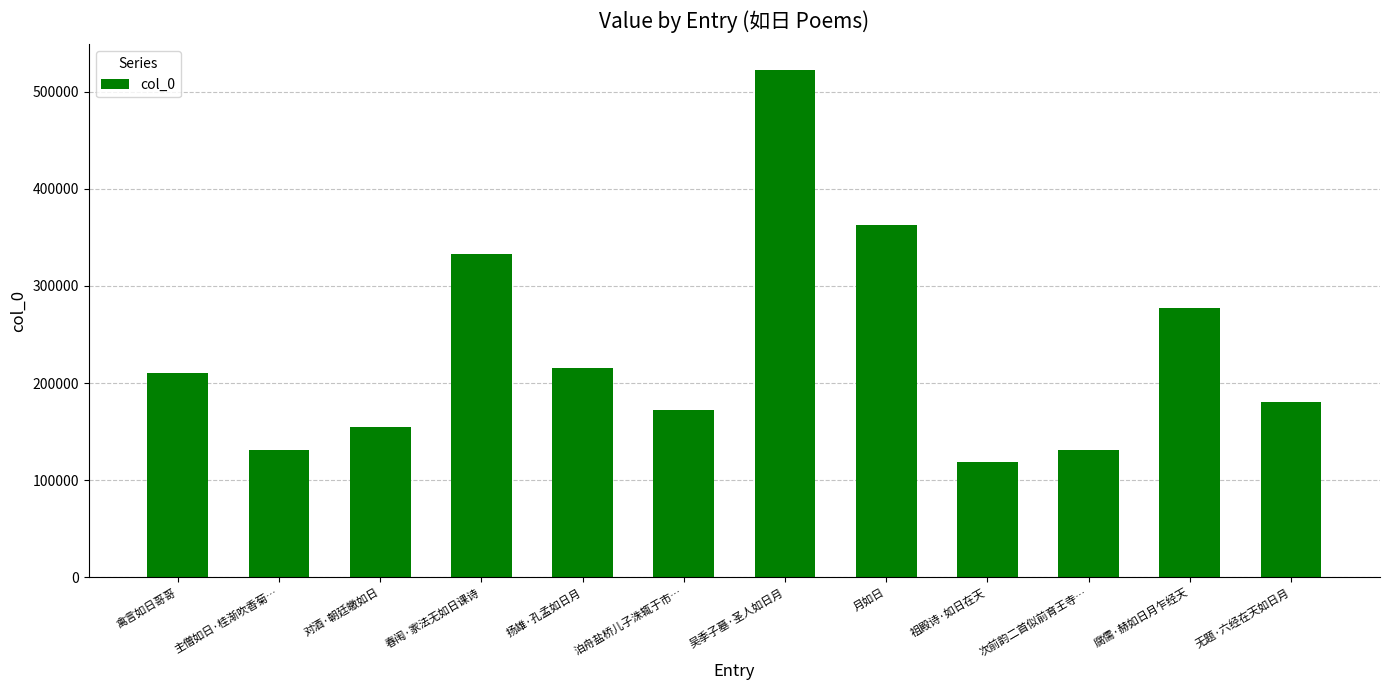

What is the difference between the second highest and second lowest values?

230983